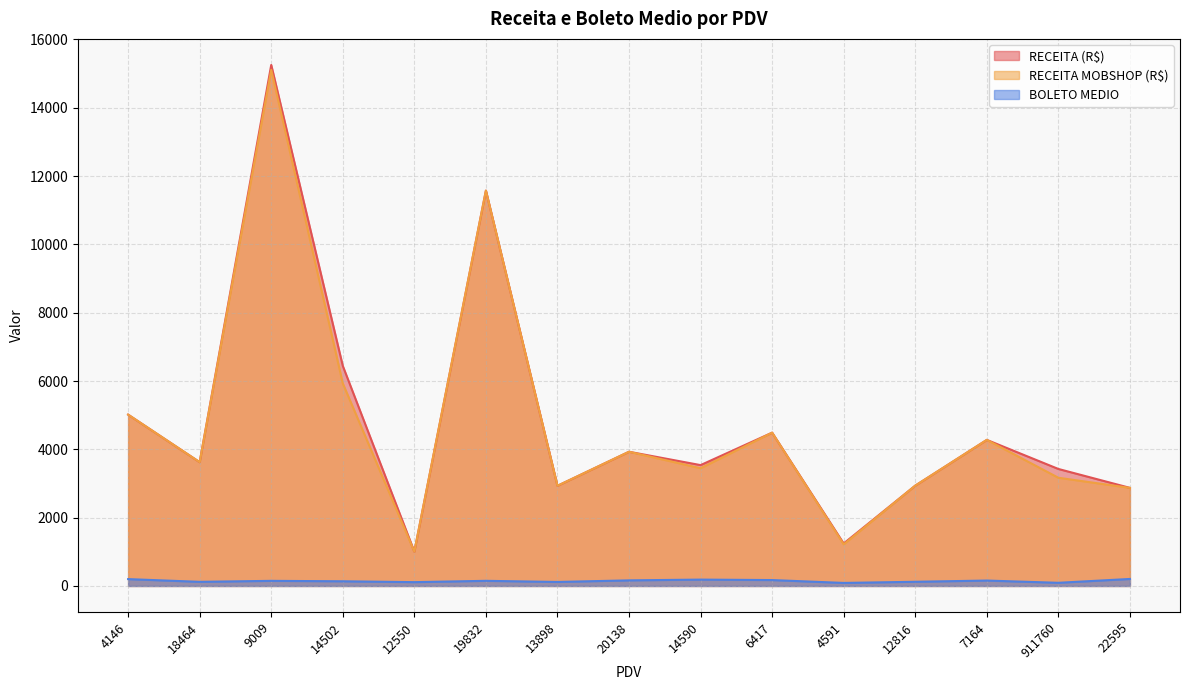

Where is RECEITA MOBSHOP (R$) nearest to the value 8057?

14502